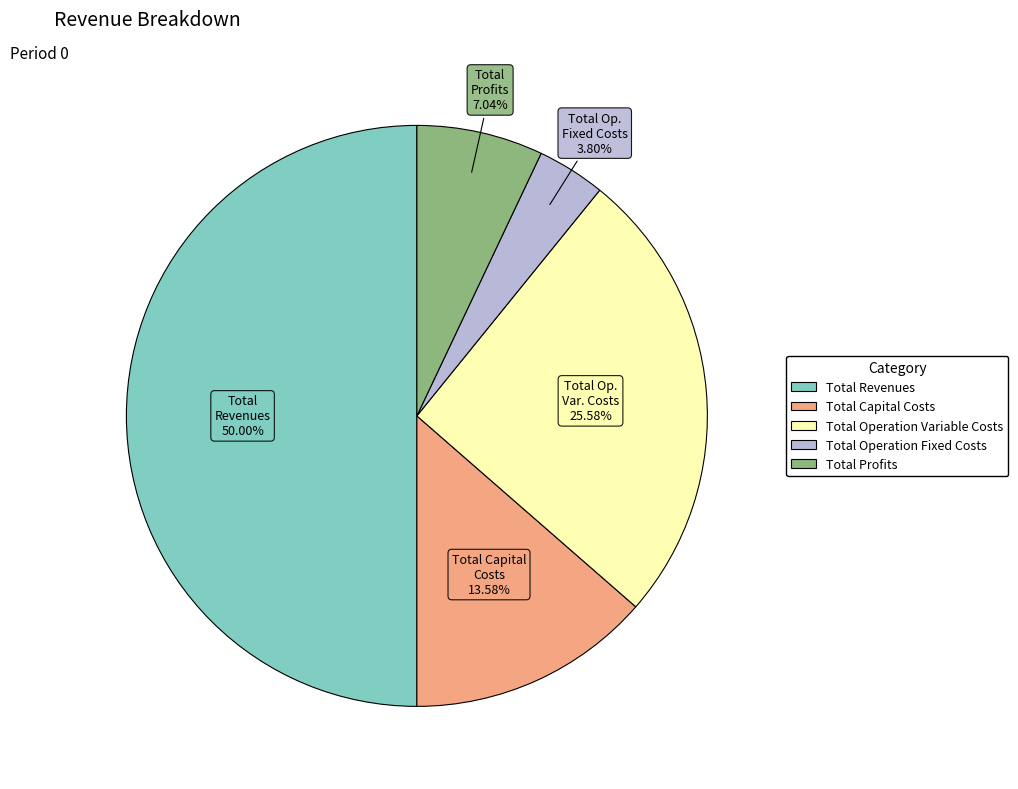

How many slices are in this pie chart?

5